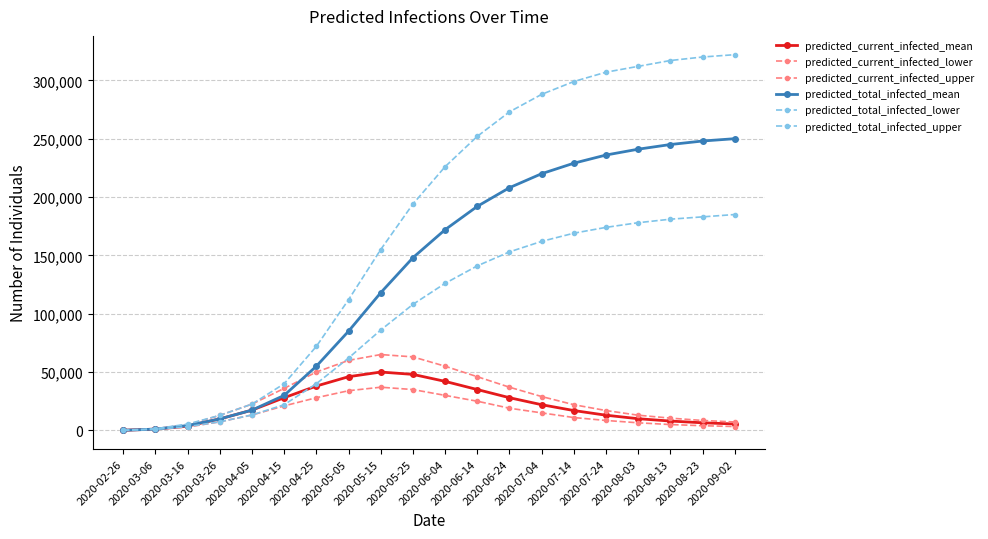

List the labels in order of predicted_total_infected_upper value, smallest first.

2020-02-26, 2020-03-06, 2020-03-16, 2020-03-26, 2020-04-05, 2020-04-15, 2020-04-25, 2020-05-05, 2020-05-15, 2020-05-25, 2020-06-04, 2020-06-14, 2020-06-24, 2020-07-04, 2020-07-14, 2020-07-24, 2020-08-03, 2020-08-13, 2020-08-23, 2020-09-02